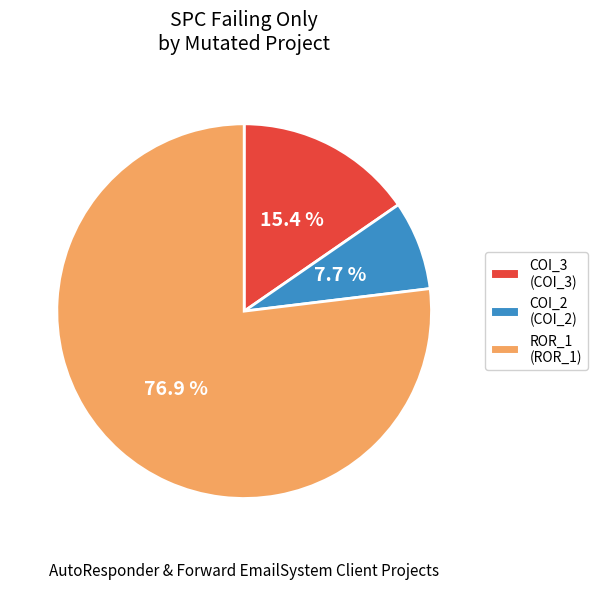

Which slice is the smallest?

COI_2 (COI_2)